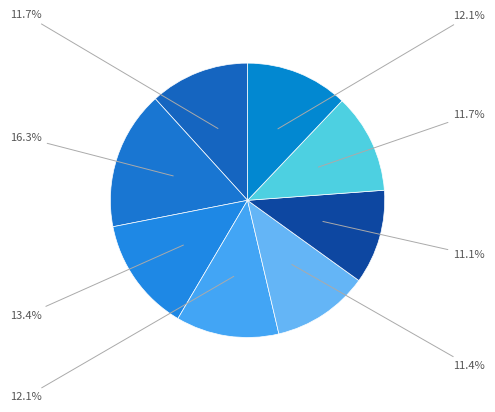

How many segments does this pie chart have?

8